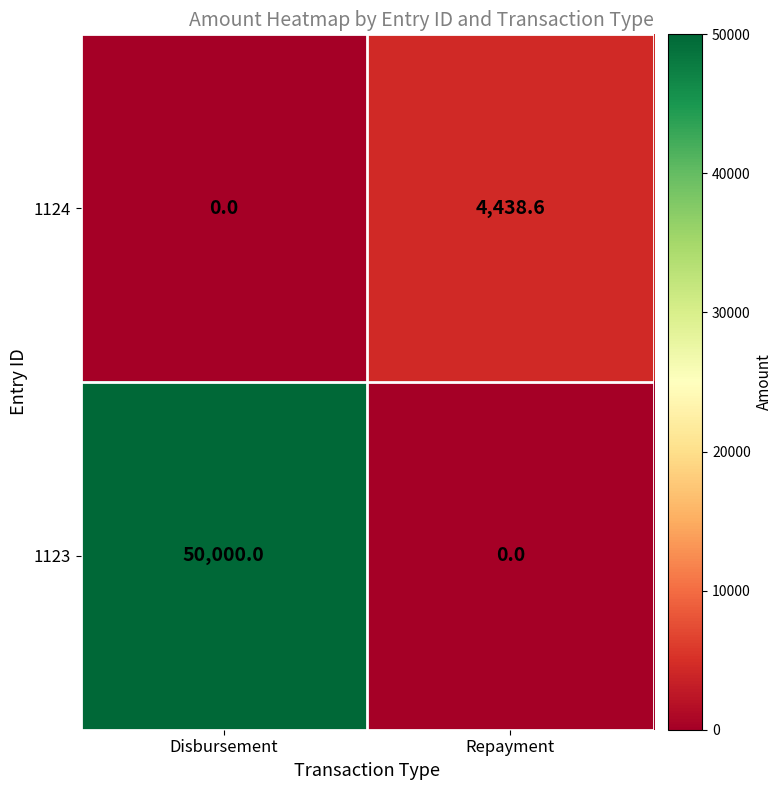

Where is 1124 nearest to the value 2219?

Disbursement